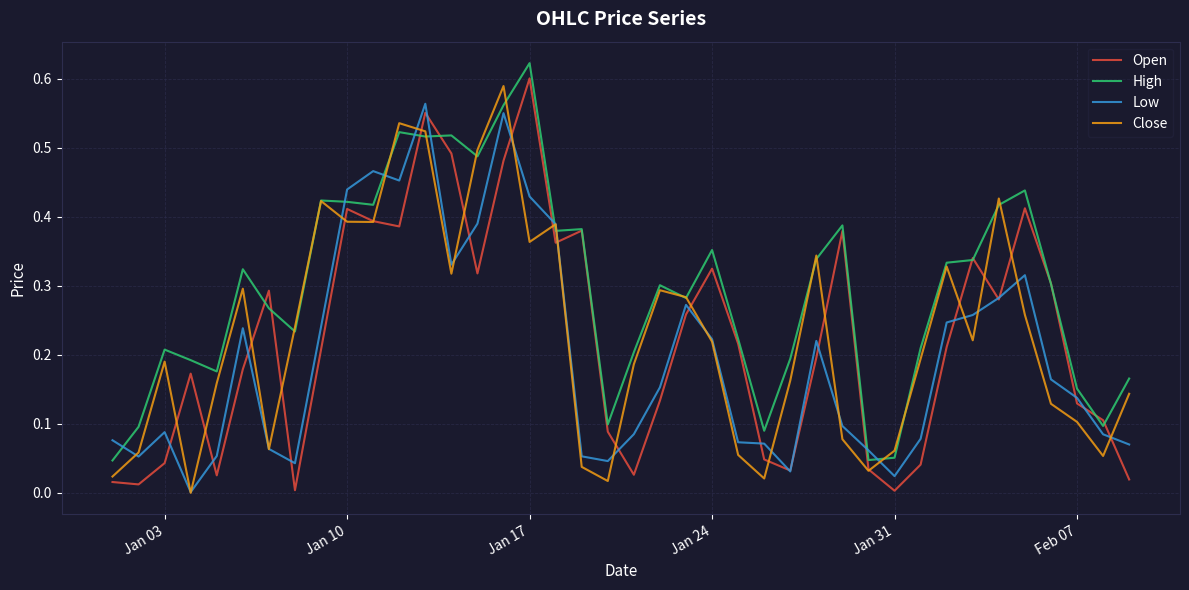

Does the chart display data point markers on the line(s)?

No